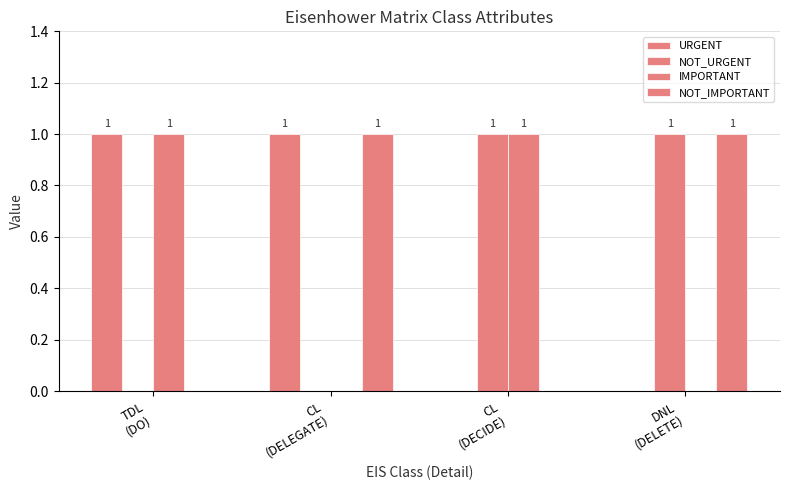

How many data points does each series have?

4